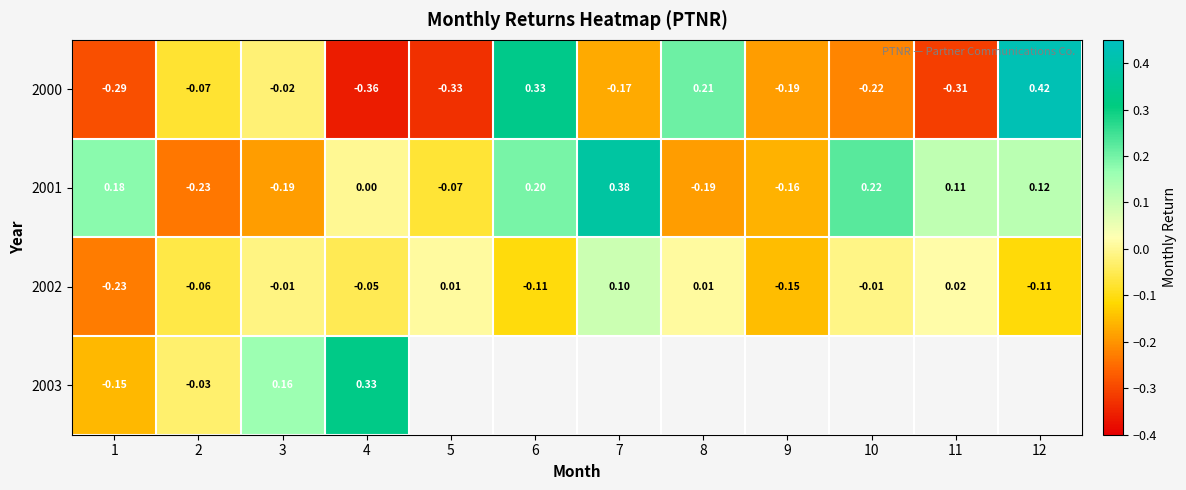

How many data points in 2000 are above 0?

3